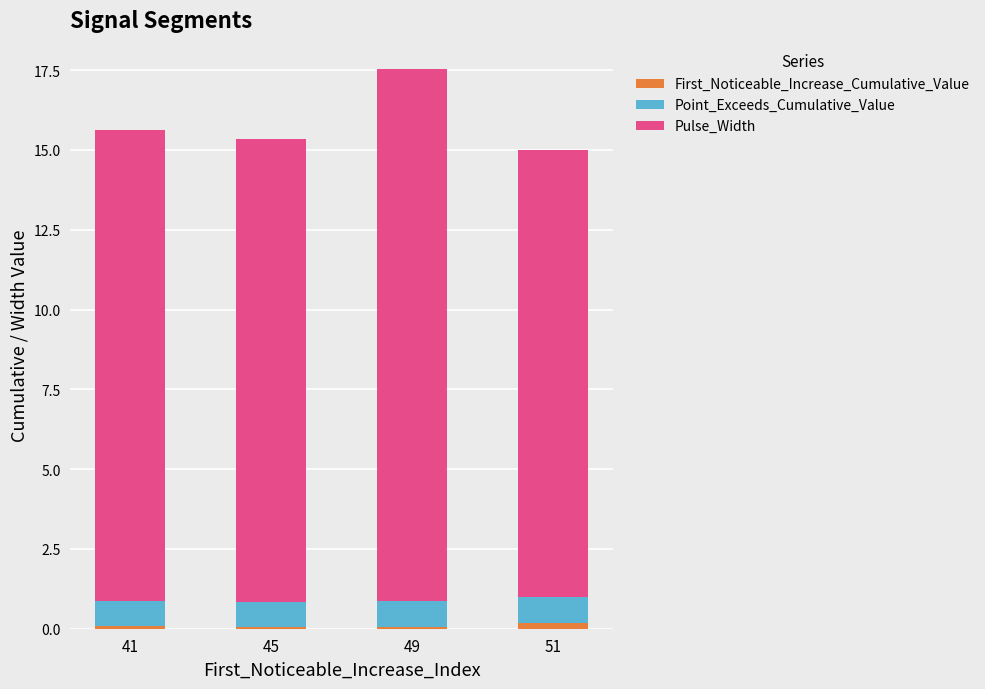

Does the chart contain stacked bars?

Yes